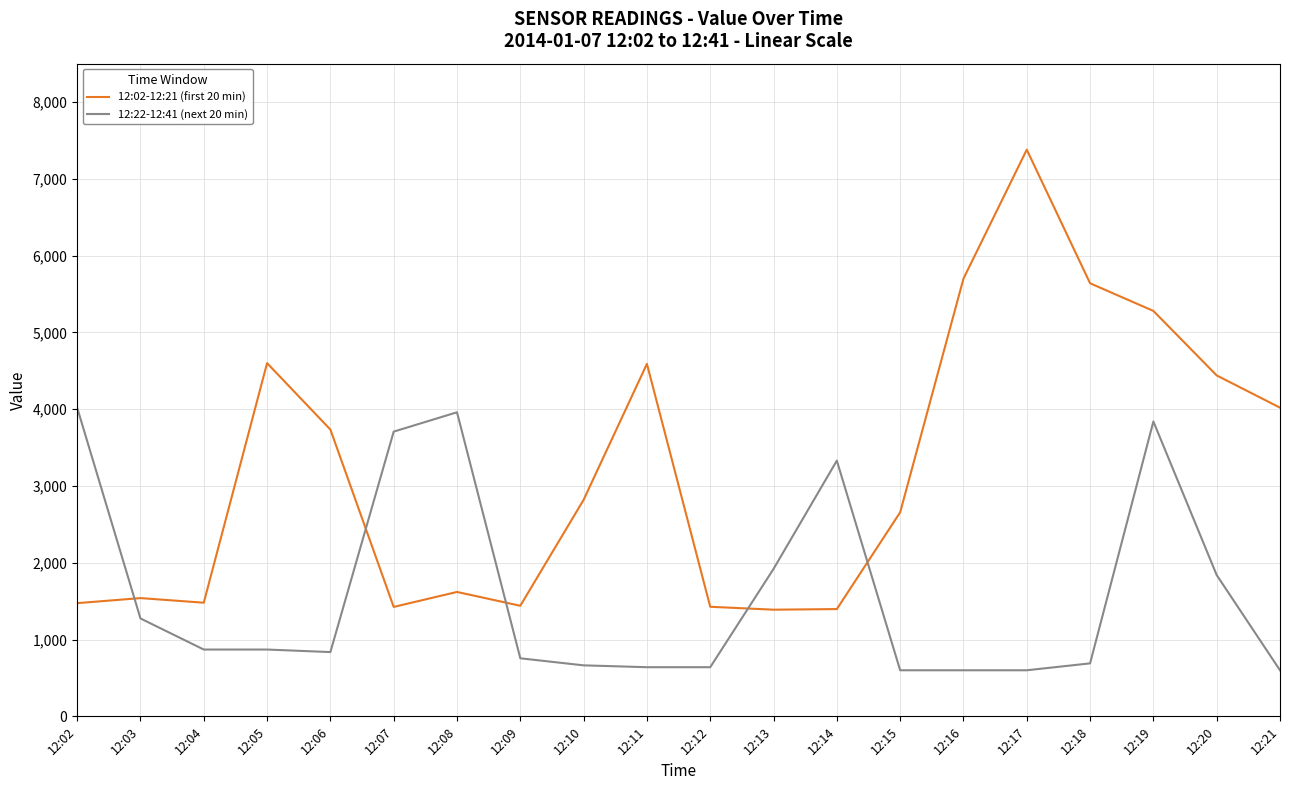

List the series in order of their overall mean, highest first.

12:02-12:21 (first 20 min), 12:22-12:41 (next 20 min)